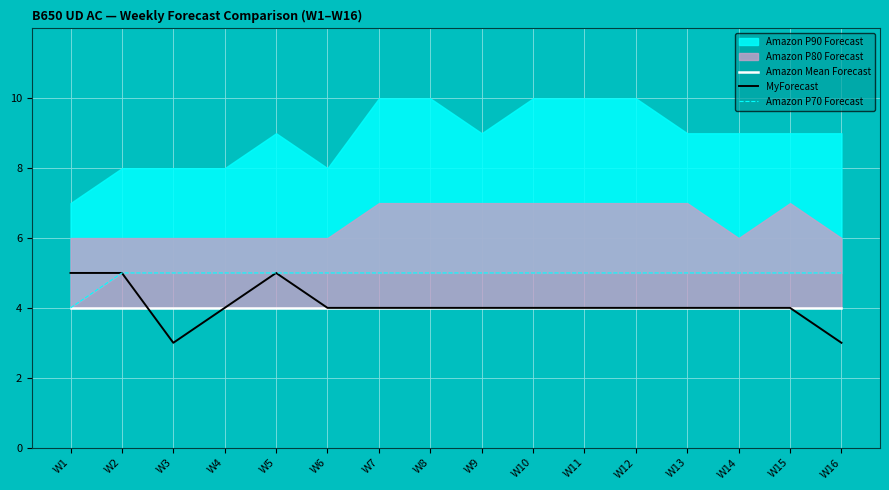

What is the difference between the maximum and minimum values in the Amazon P70 Forecast series?

1